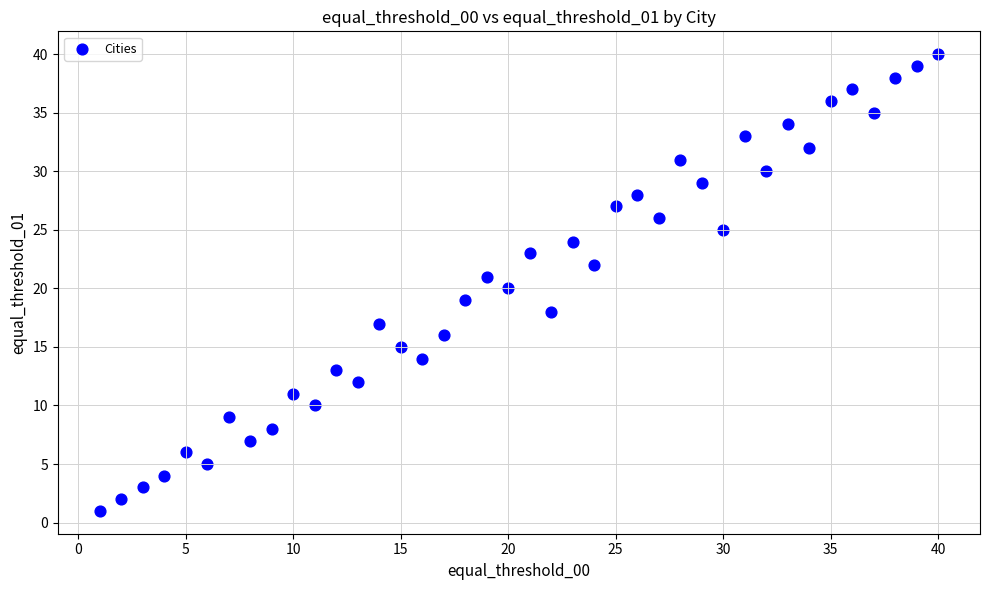

What is the range of Y values (max minus min)?

39